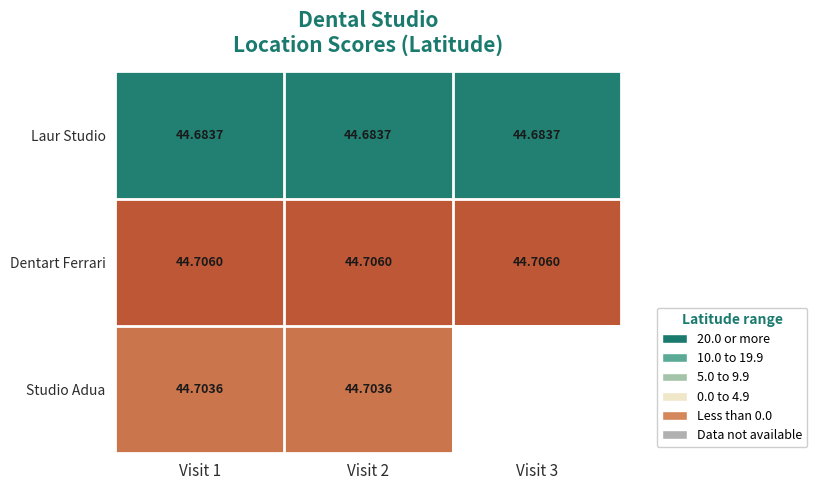

Which has a higher value, Visit 3 or Visit 1?

Visit 3